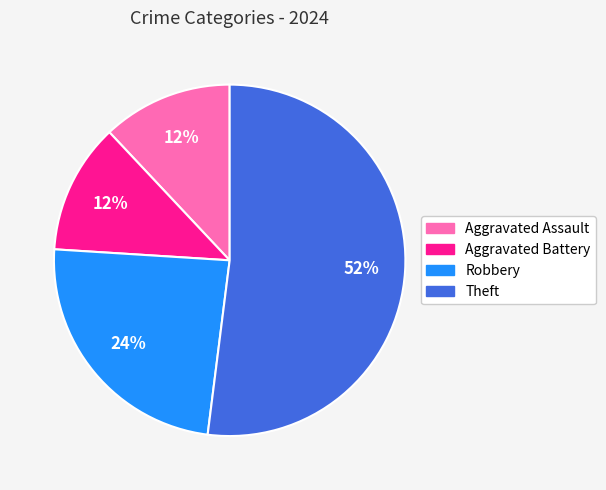

What is the ratio of the value at Aggravated Assault to the value at Aggravated Battery?

1.0